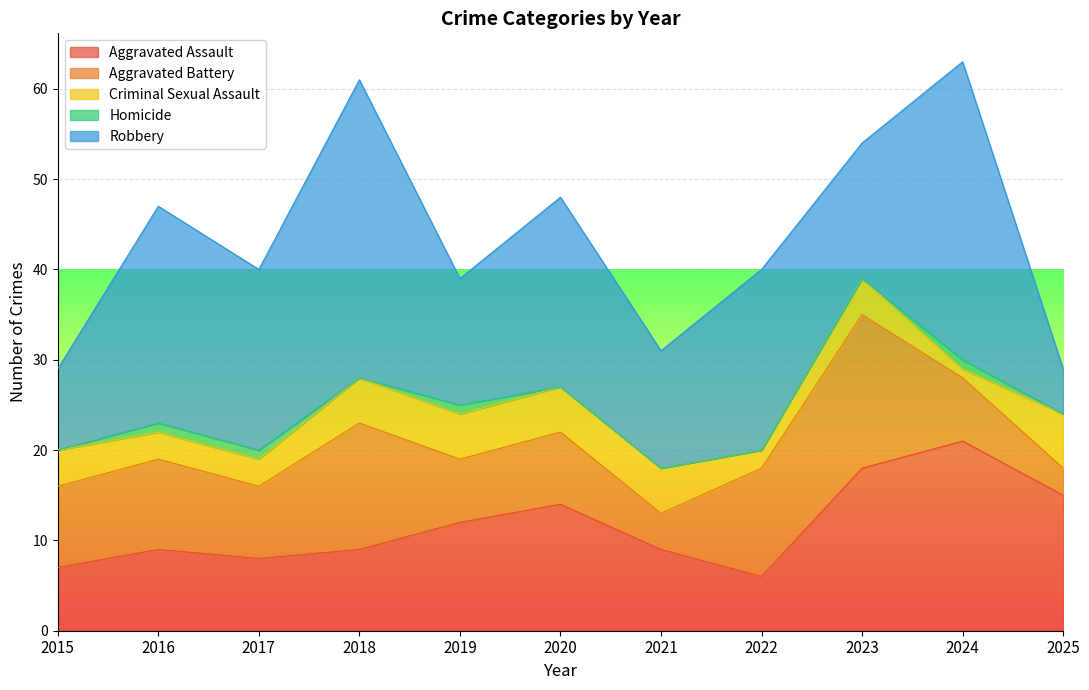

Which series has the largest total across all categories?

Robbery